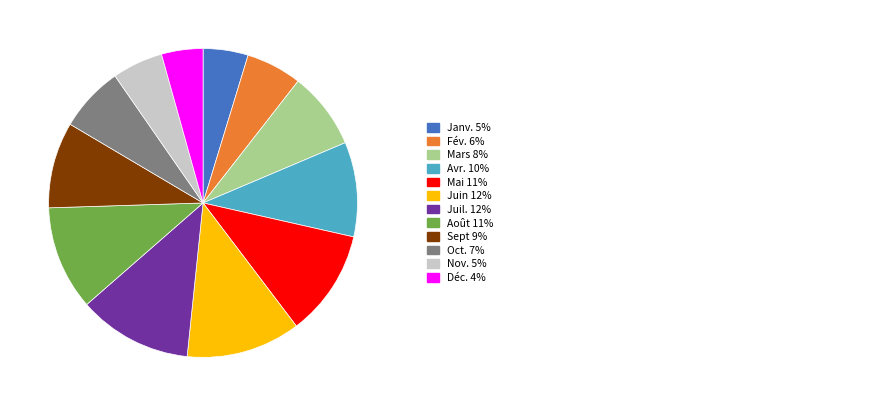

Is there a majority slice in this chart?

No